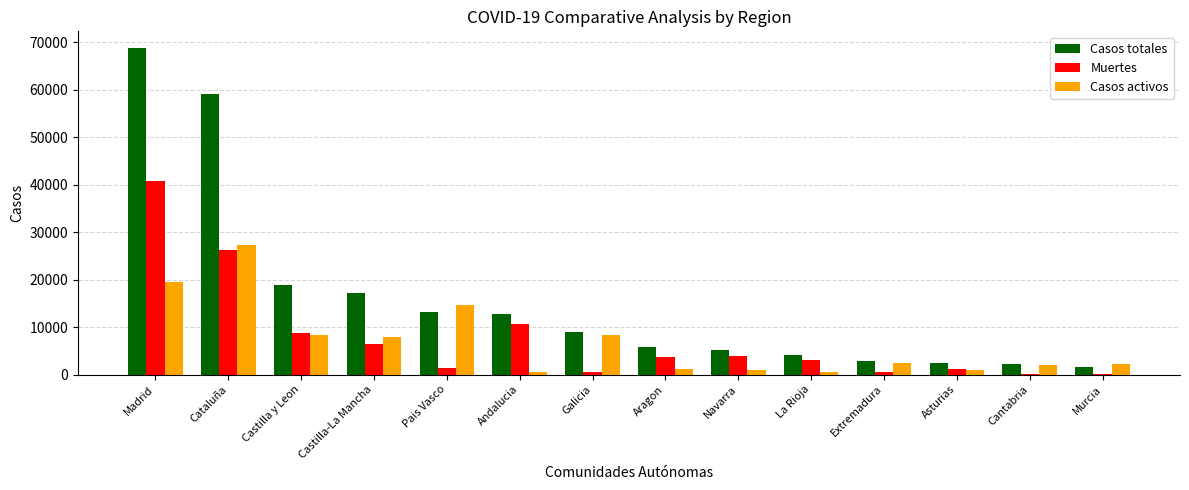

Is the value of Muertes at La Rioja greater than the value of Casos totales at Cataluña?

No